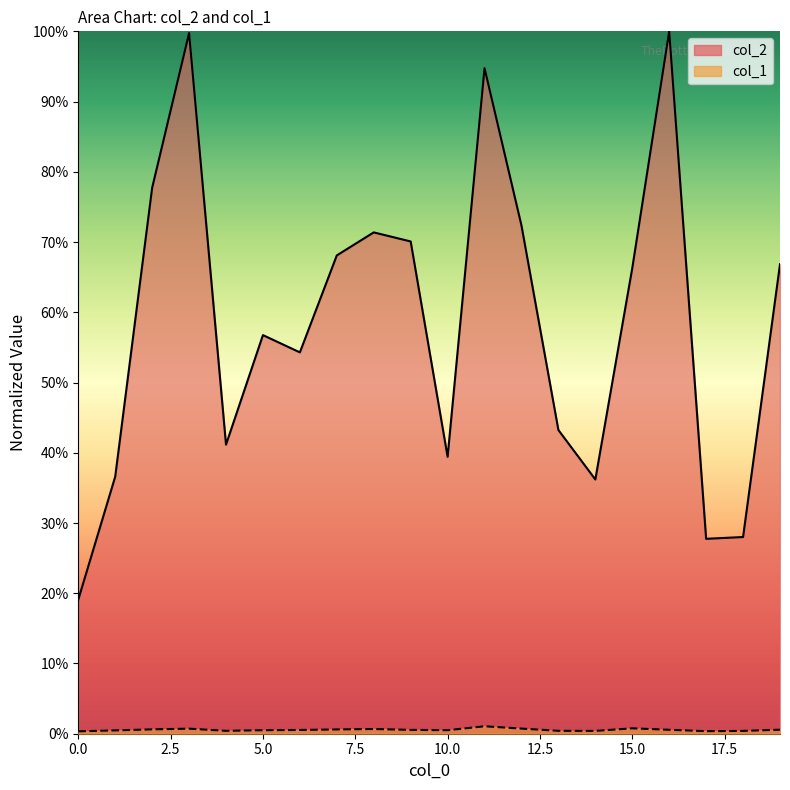

Rank the series at 3 from lowest to highest value.

col_1, col_2